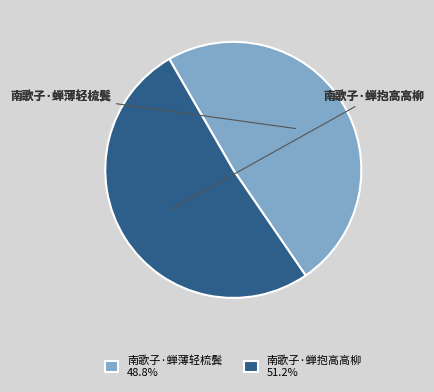

Approximately how many times larger is the value at 南歌子·蝉抱高高柳 compared to 南歌子·蝉薄轻梳鬓?

1.1